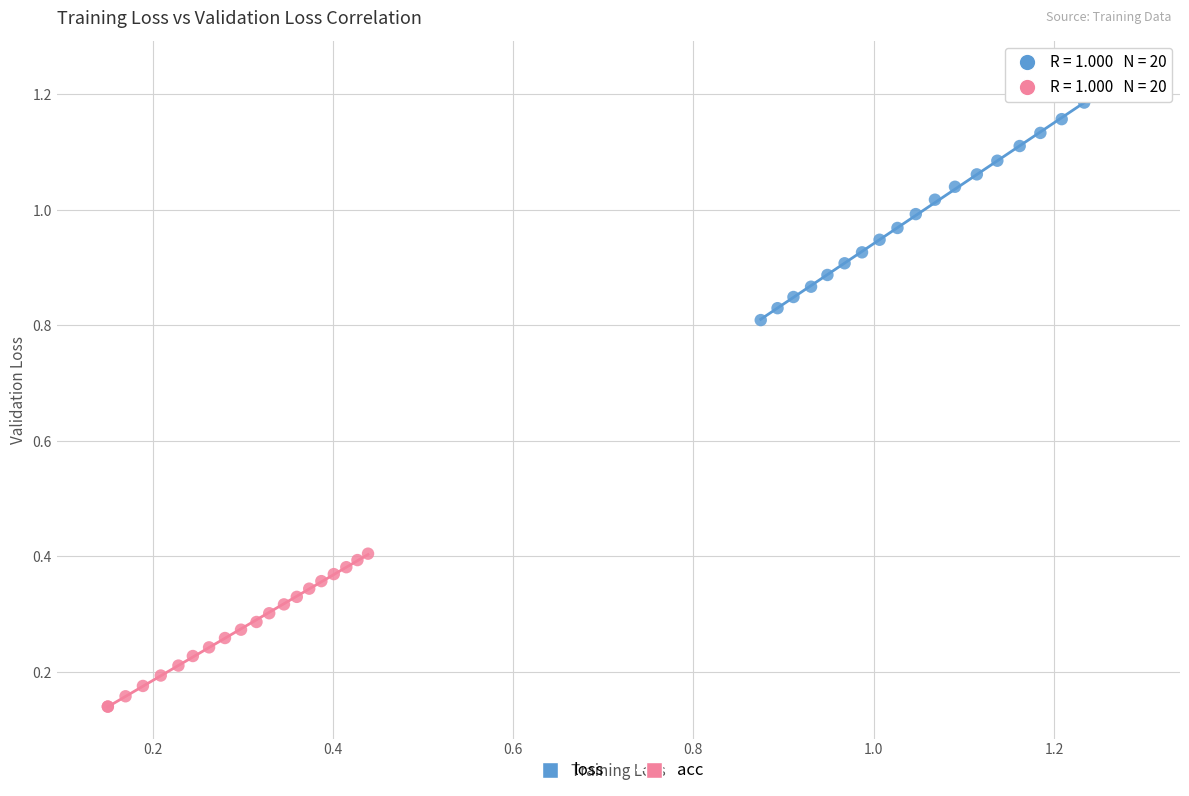

Which series contains the highest Y value?

loss